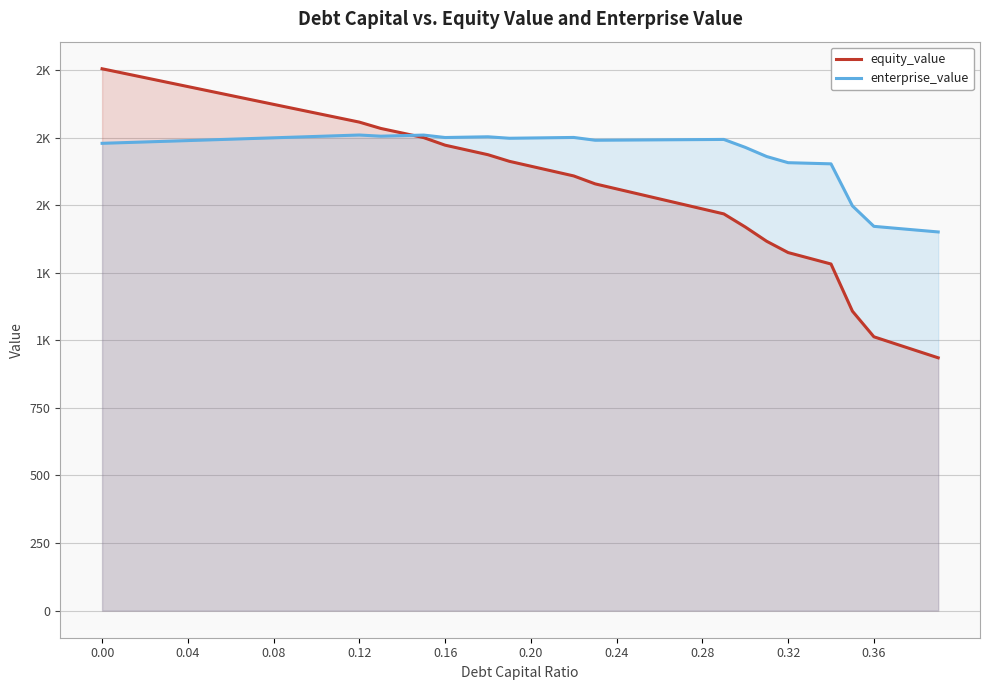

How many times do equity_value and enterprise_value cross each other?

1